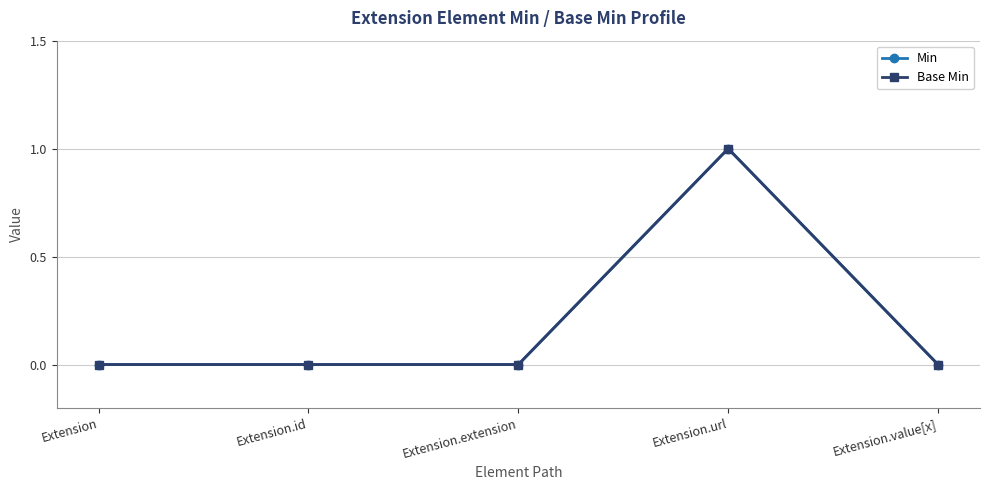

What is the difference between the Min values at Extension.url and Extension.extension?

1